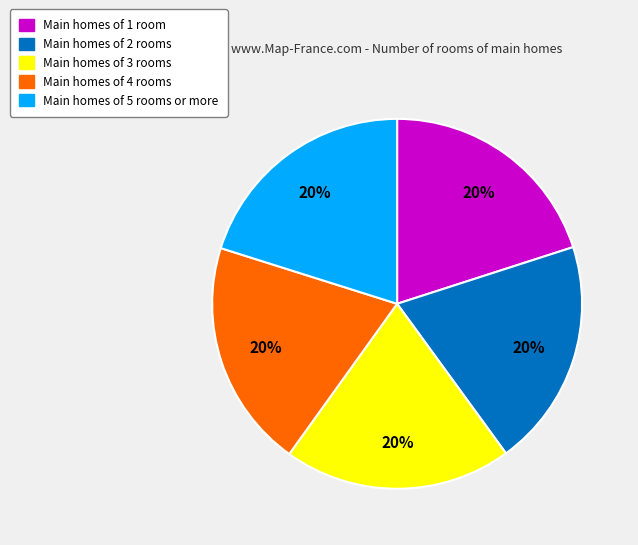

Is there any slice that represents more than half of the pie?

No